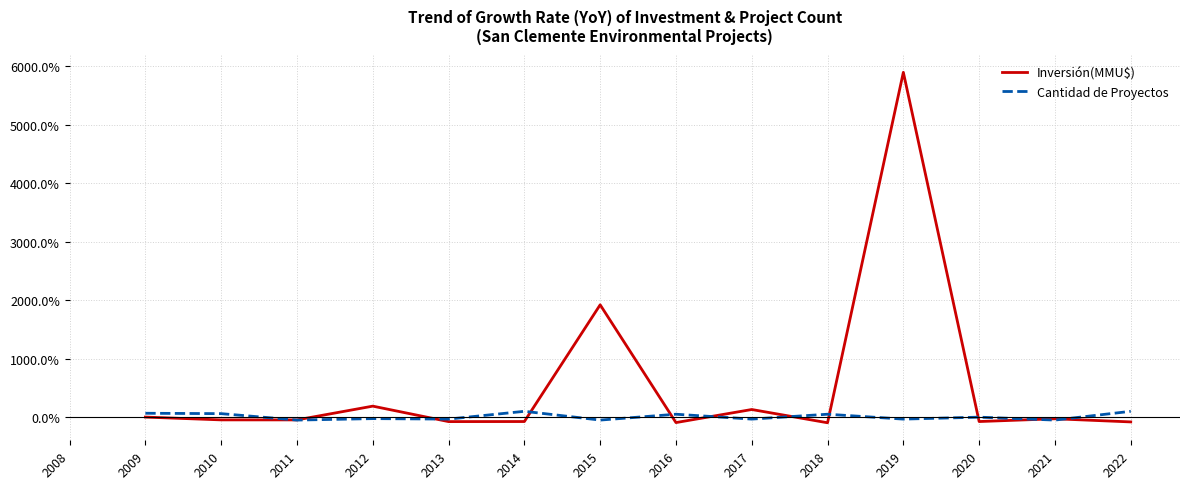

Rank the series by their average value, from highest to lowest.

Inversión(MMU$), Cantidad de Proyectos